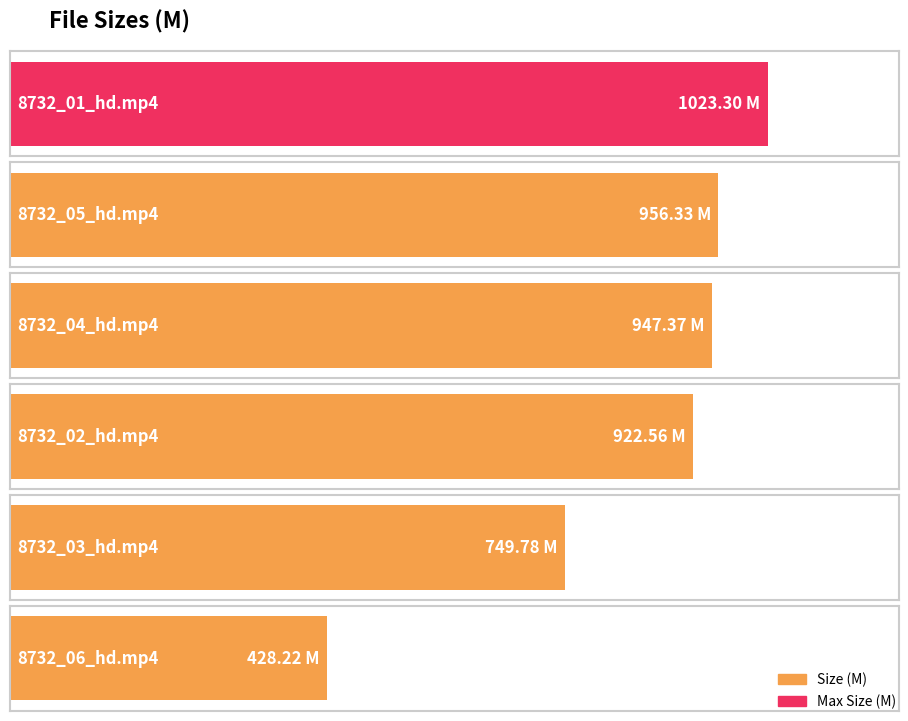

Approximately how many times larger is the value at 8732_02_hd.mp4 compared to 8732_03_hd.mp4?

1.2